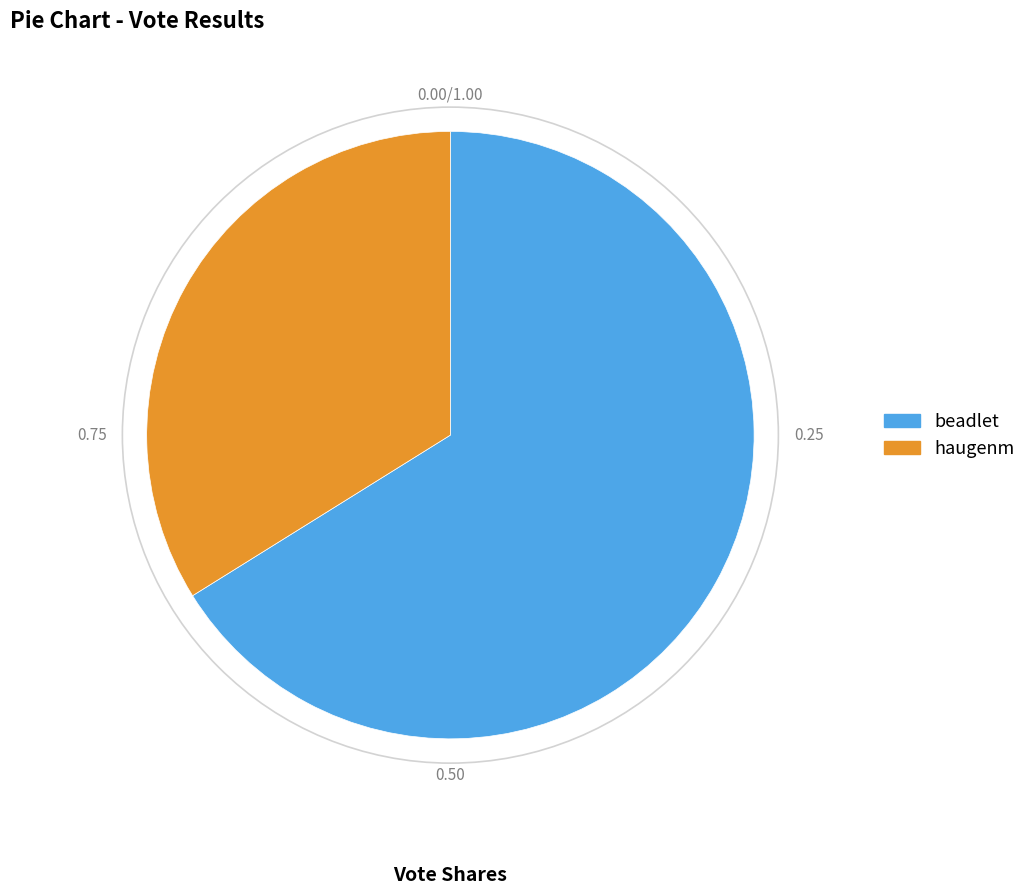

Rank the categories by value from highest to lowest.

beadlet, haugenm